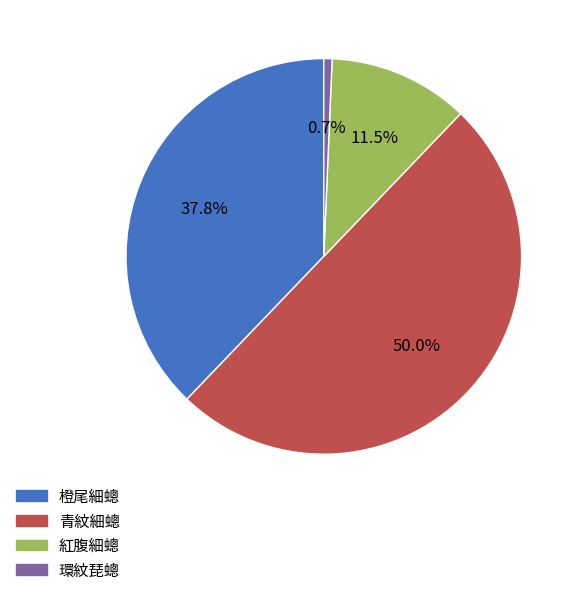

Does 紅腹細蟌 represent more than half of the total?

No